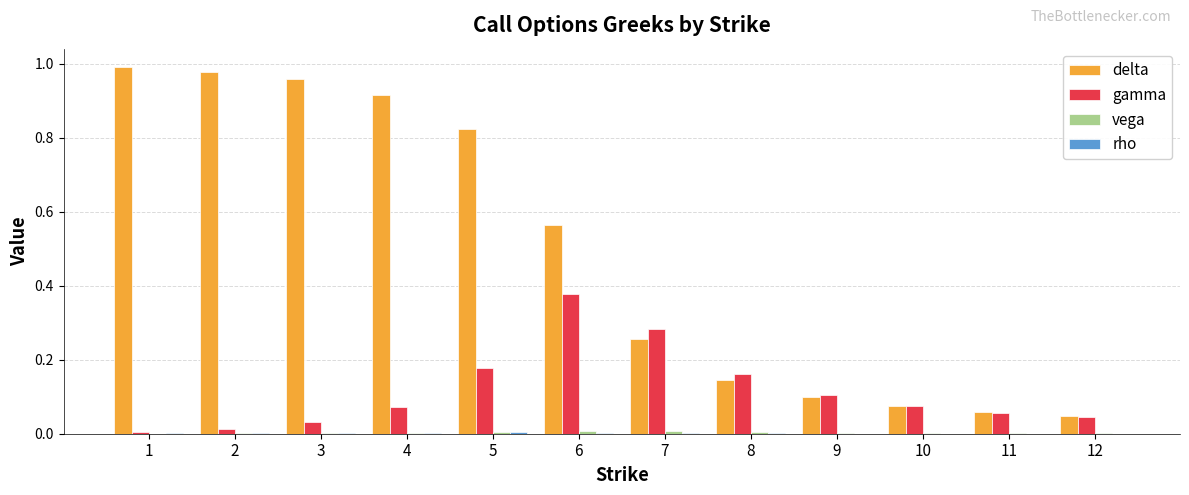

Which series has the largest total across all categories?

delta